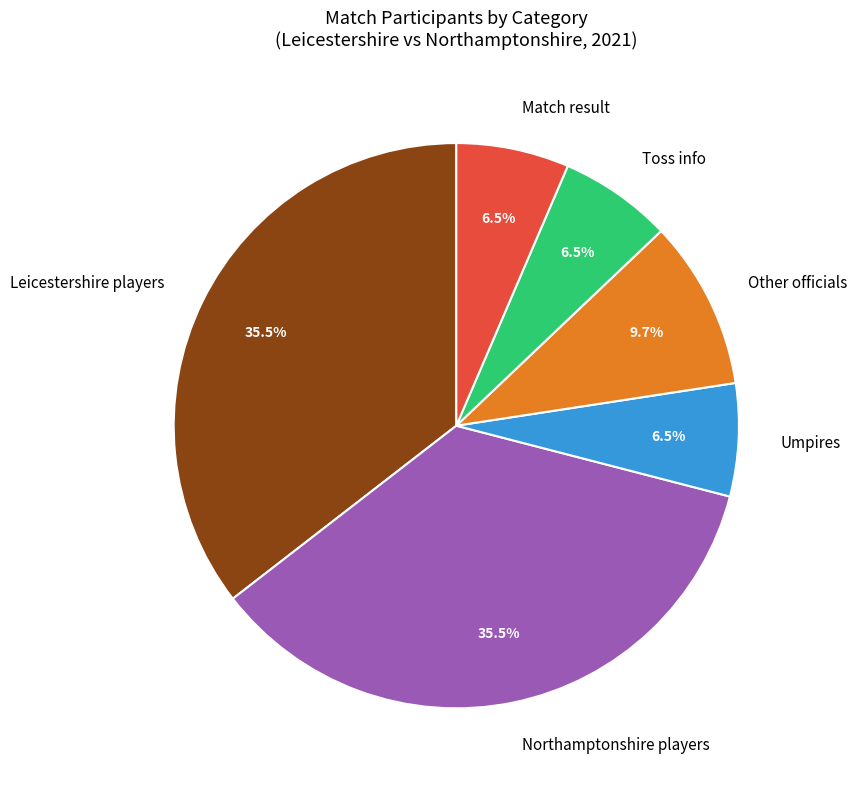

Is there a majority slice in this chart?

No